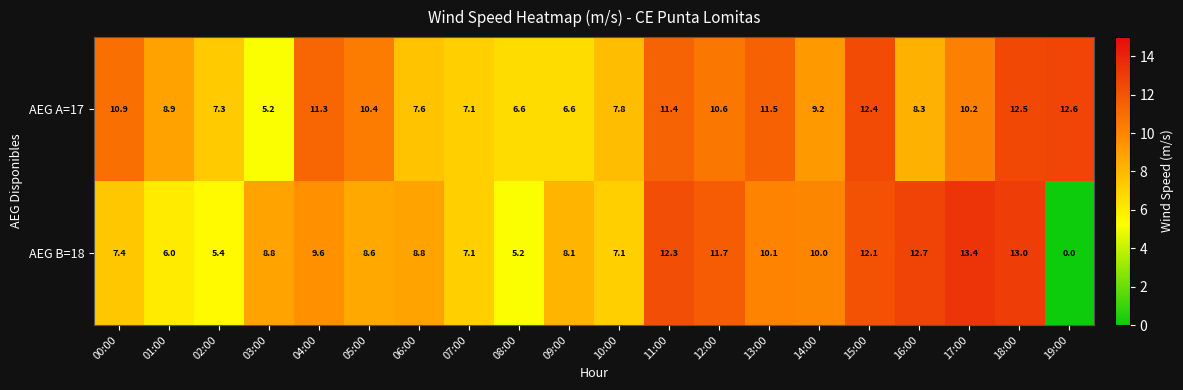

Which series has the largest total across all categories?

AEG A=17